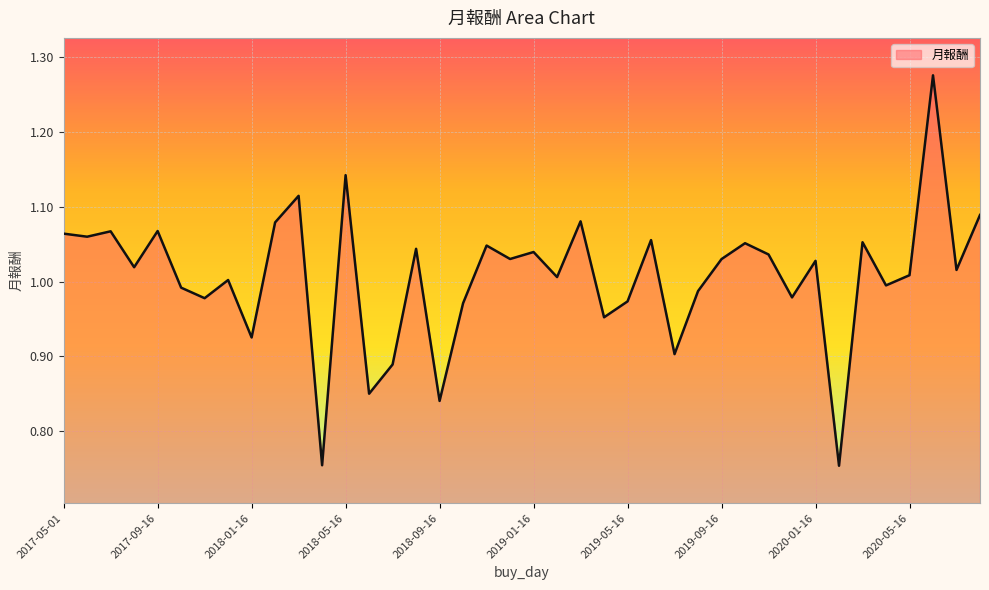

What is the difference between the maximum and minimum values?

0.5